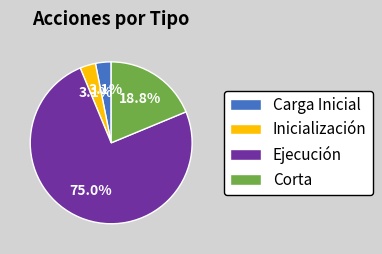

Which category has the biggest portion of the pie?

Ejecución